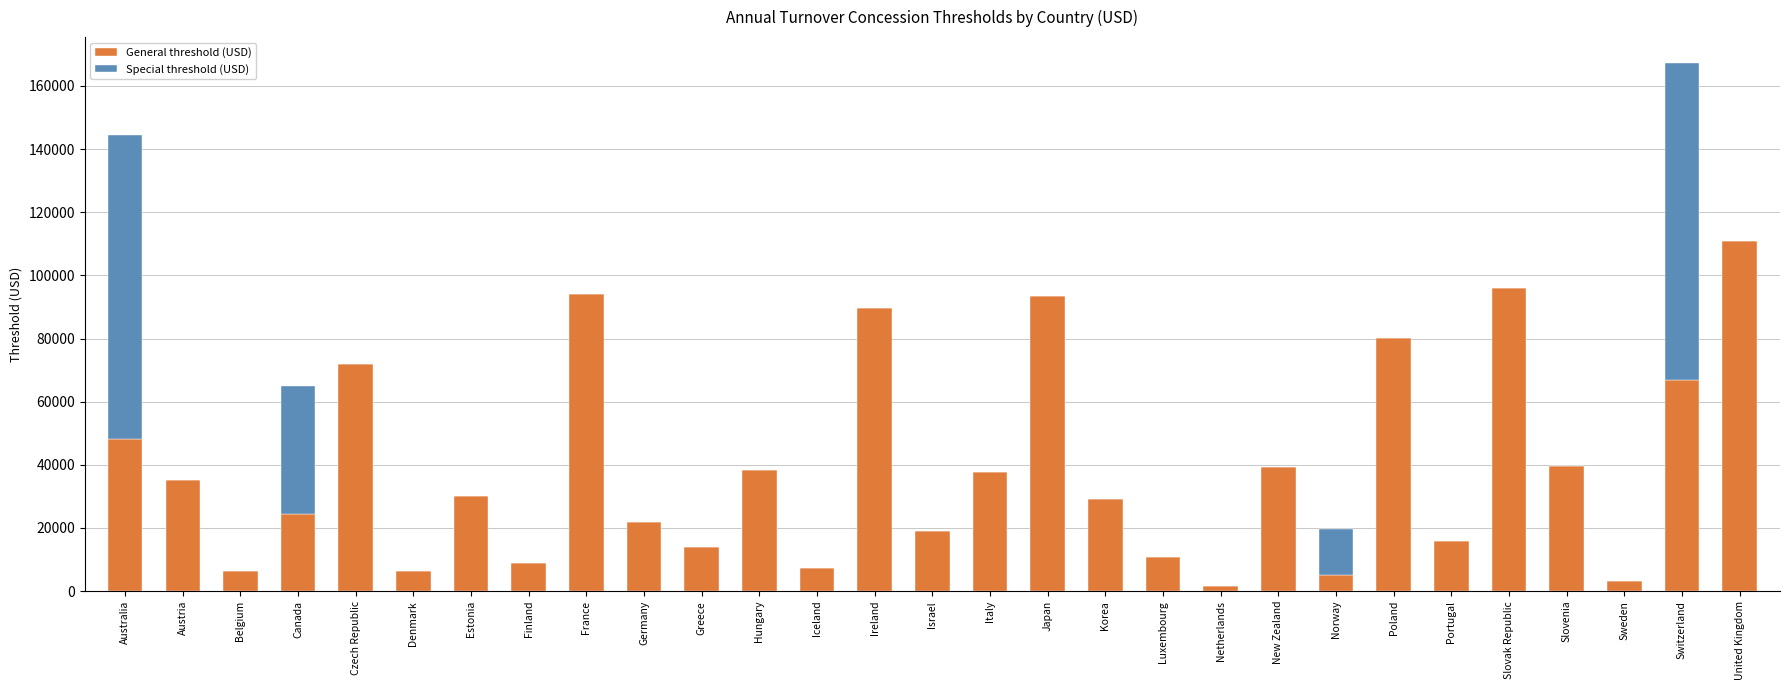

What is the total value across all series at New Zealand?

39388